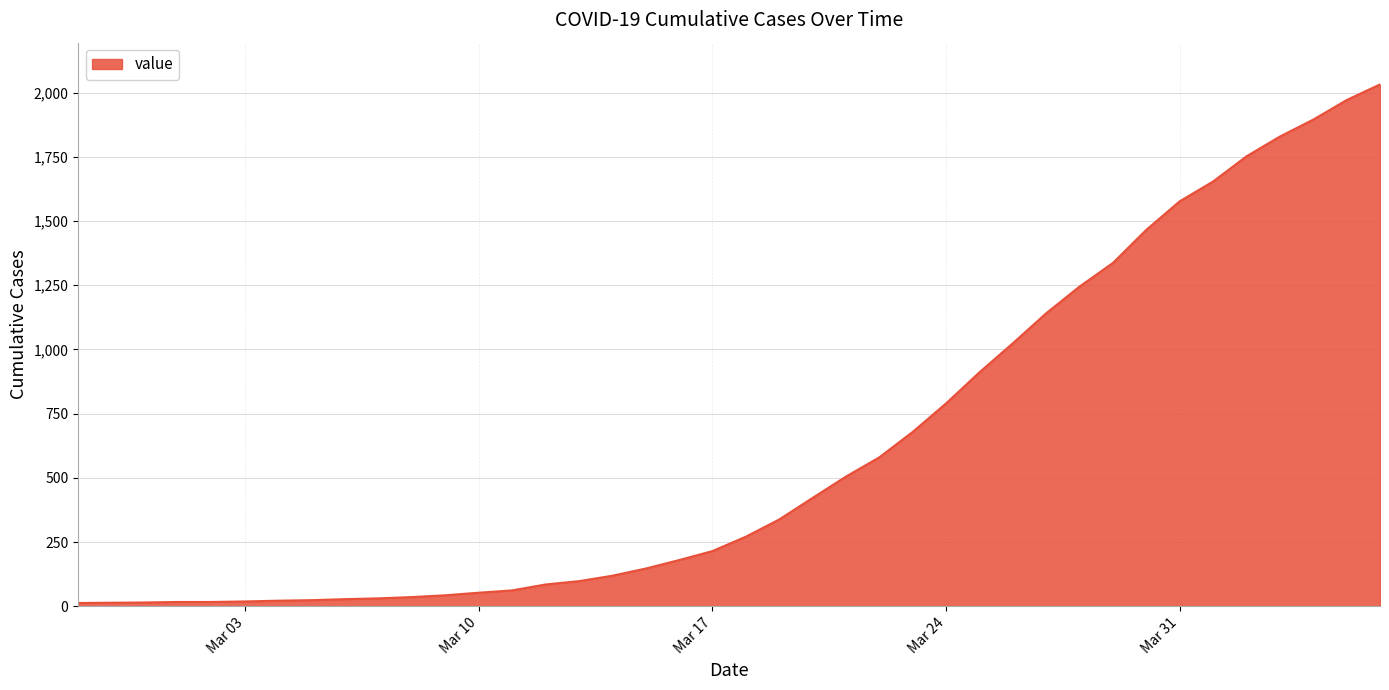

What is the greatest value displayed?

2032